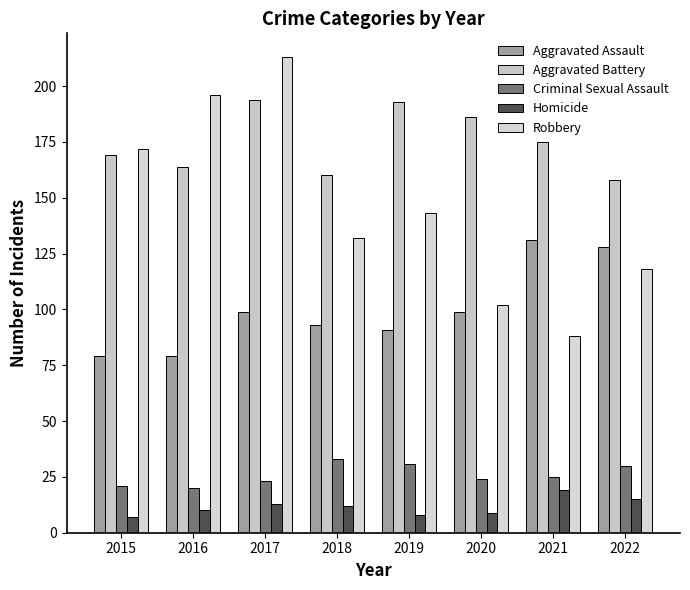

What is the smallest value displayed?

7